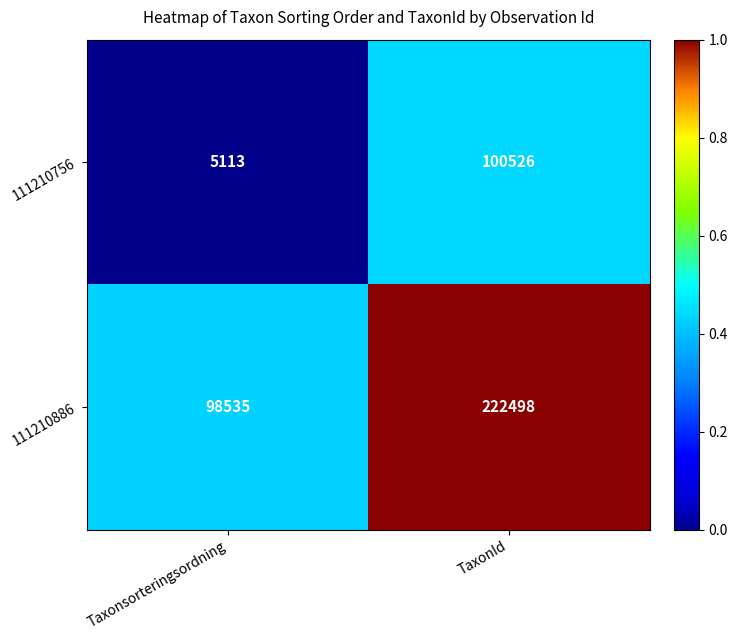

At which label is 111210886 closest to 160516?

Taxonsorteringsordning